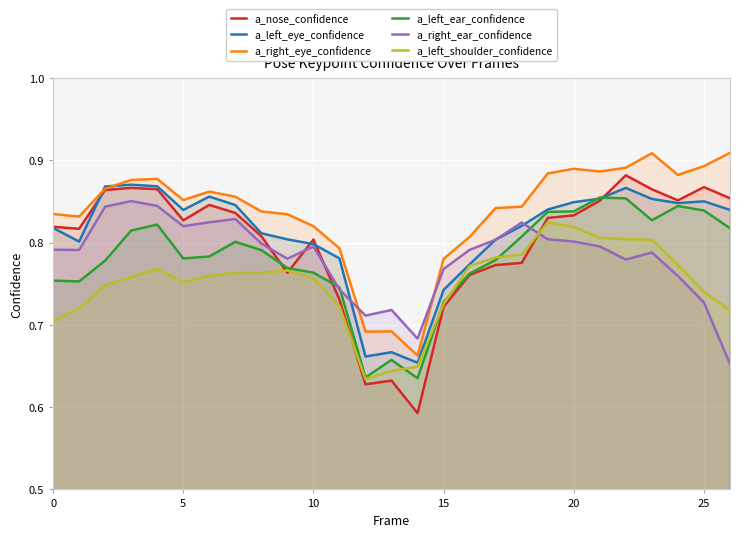

True or false: a_right_eye_confidence and a_left_shoulder_confidence cross at least once.

False